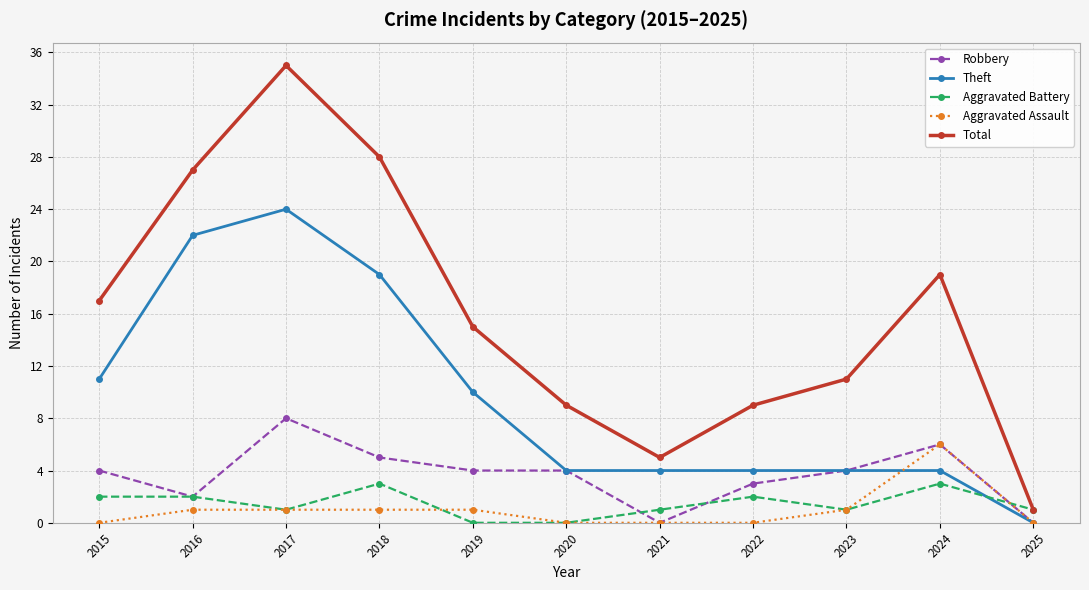

How many categories are shown in the chart?

11